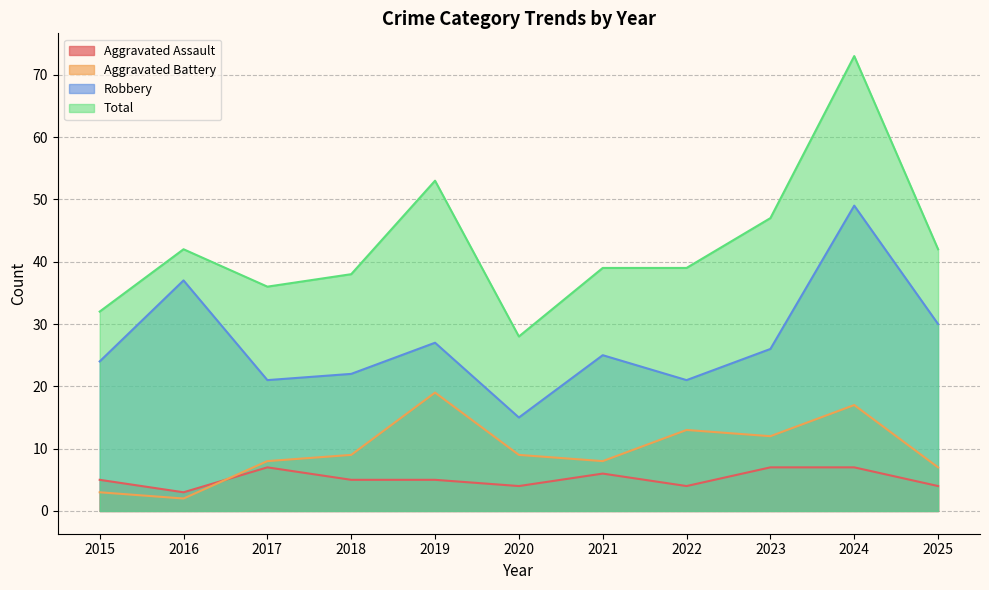

How many data points does each series have?

11